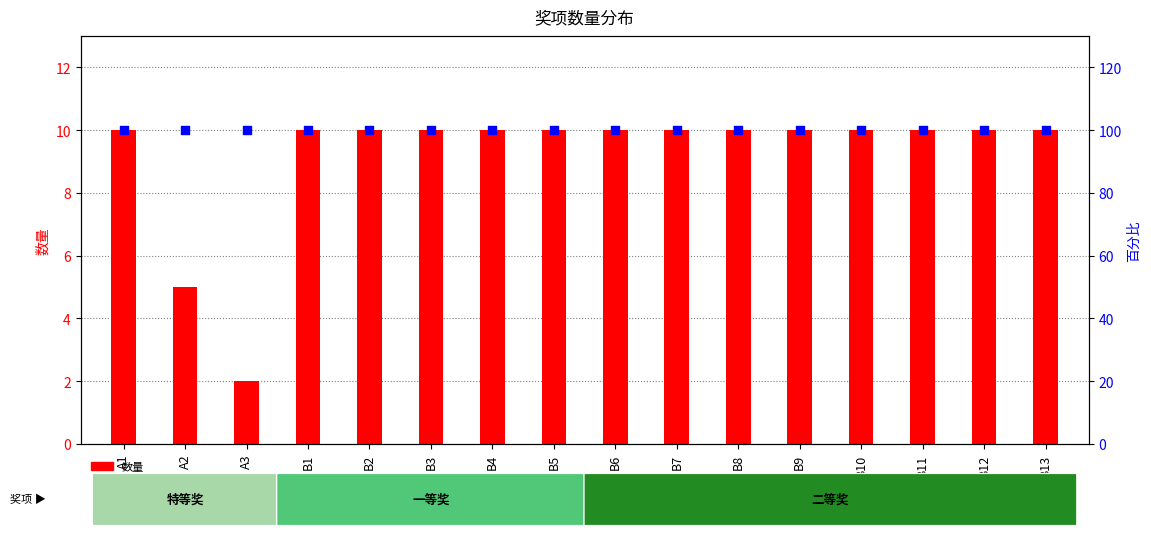

At how many categories does at least one series exceed 72?

16